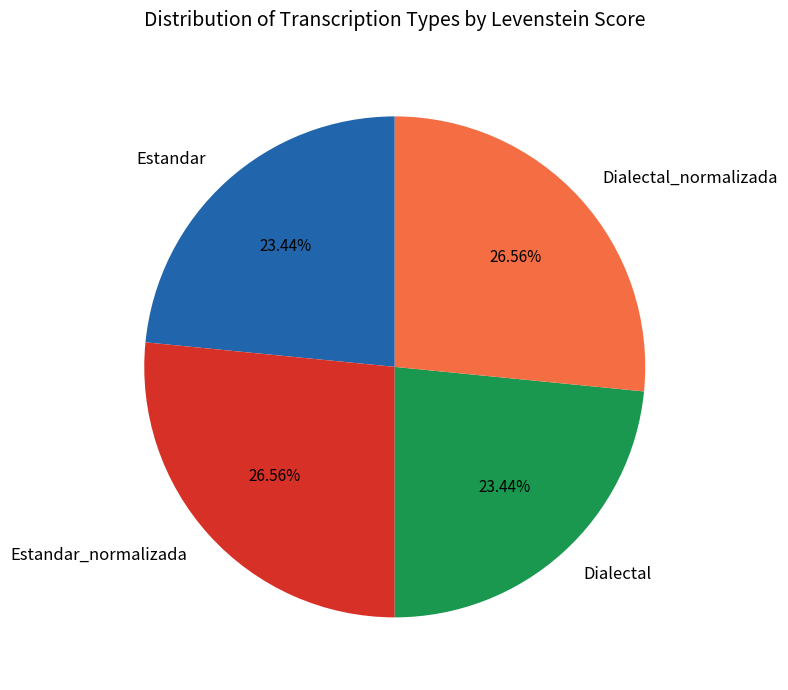

What percentage is the Dialectal_normalizada slice, to the nearest percent?

27%